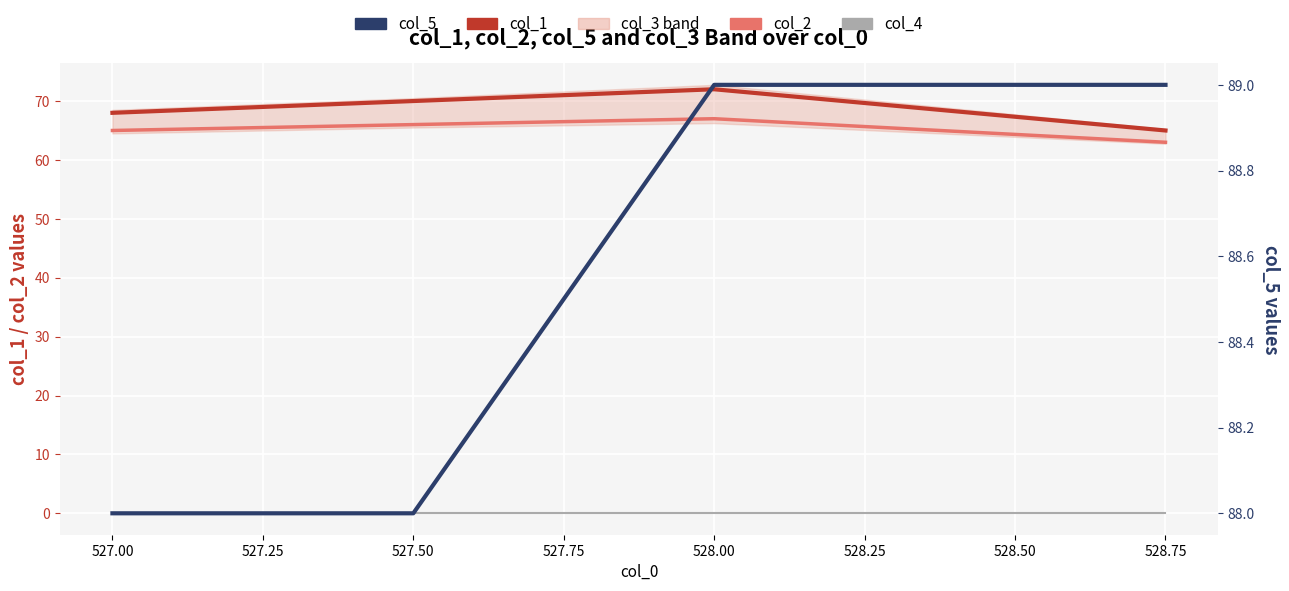

True or false: col_2 has more than 0 interior local peaks.

True